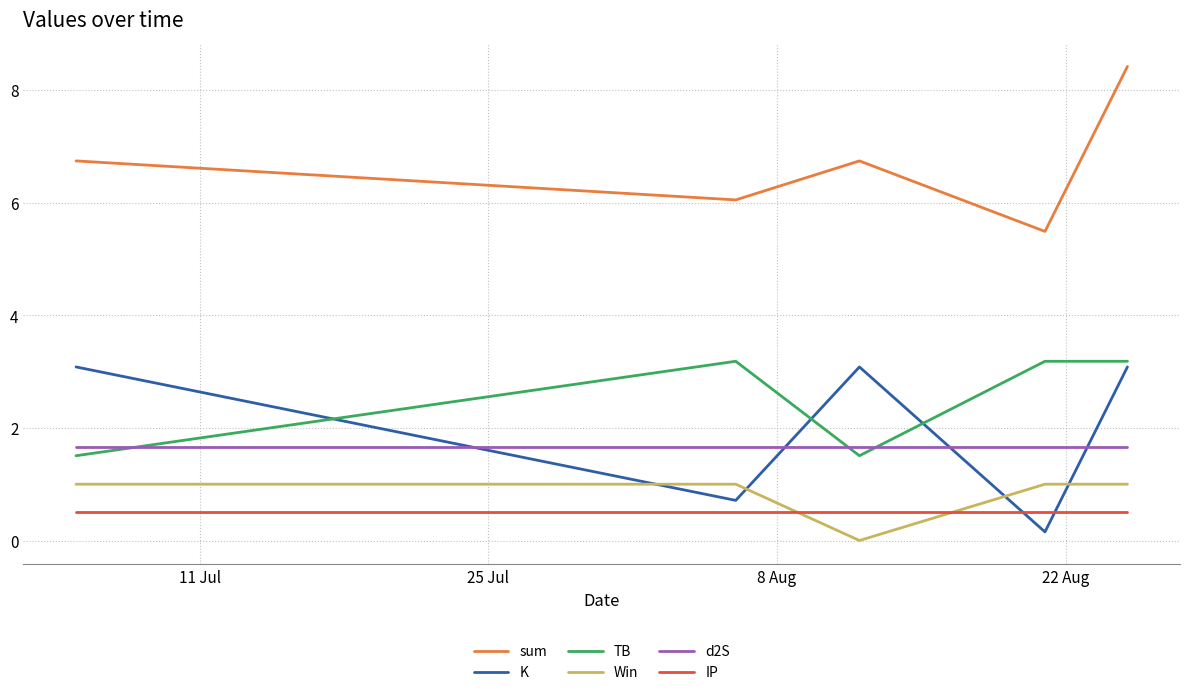

True or false: TB and Win cross at least once.

False